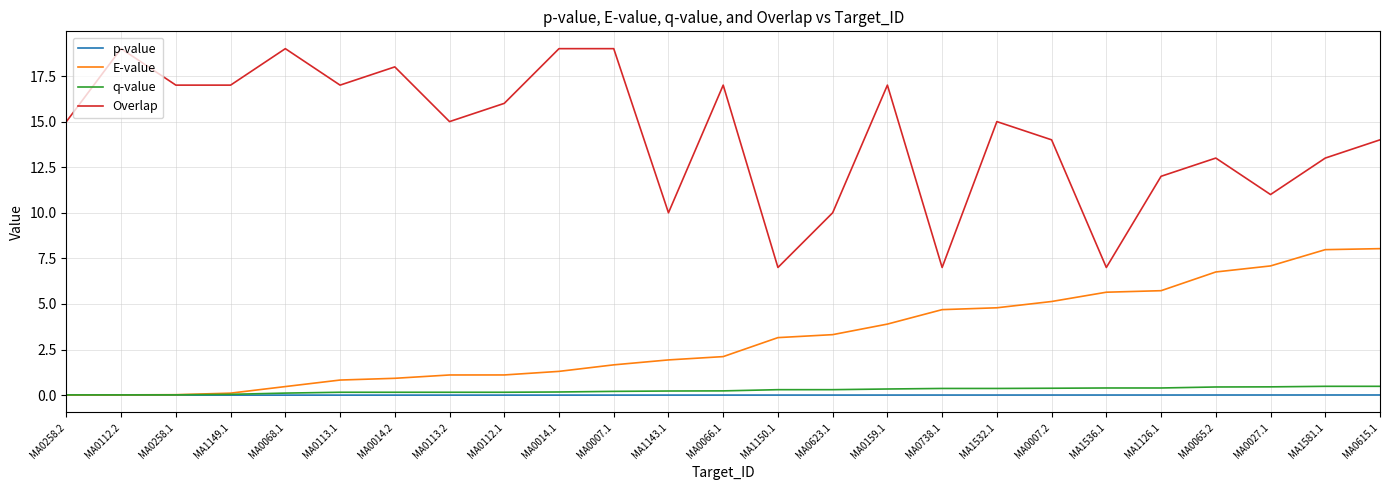

Between MA0014.1 and MA1150.1, which series saw the biggest shift?

Overlap